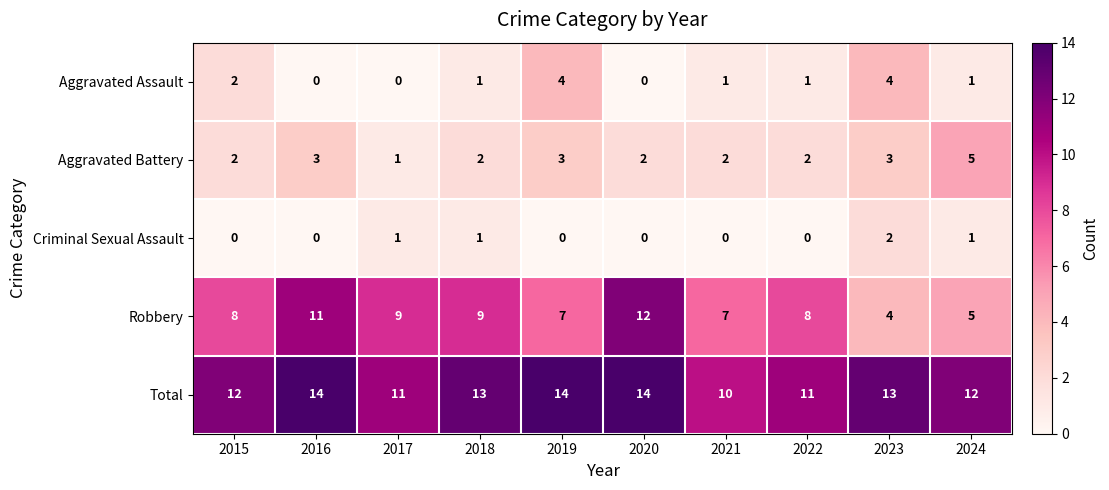

What is the difference between the maximum and minimum values in the Robbery series?

8